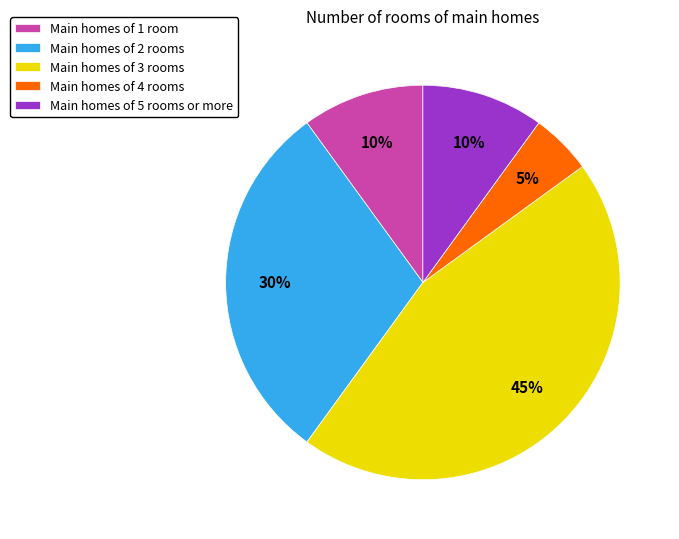

Does Main homes of 4 rooms account for over 50% of the chart?

No